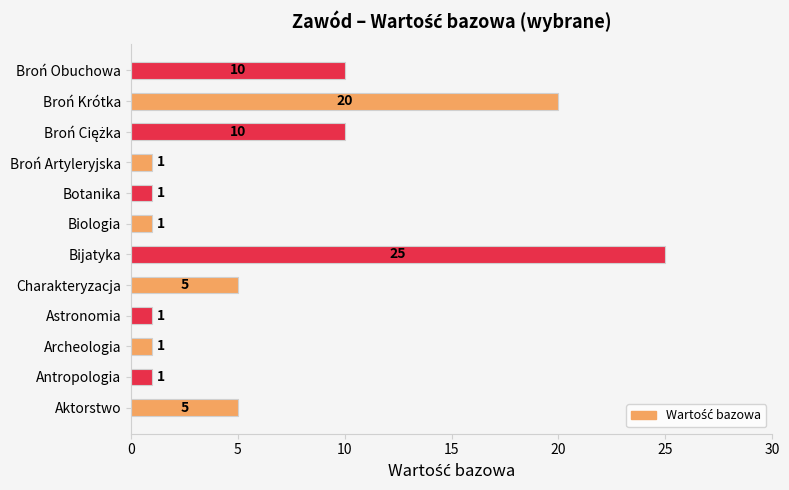

True or false: the data shows 2 at Antropologia.

False